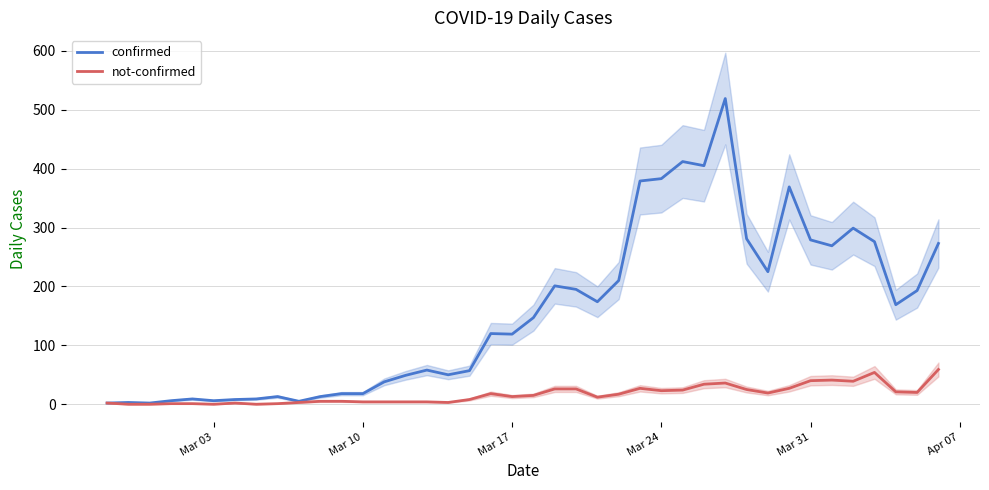

What is the maximum value for not-confirmed?

59